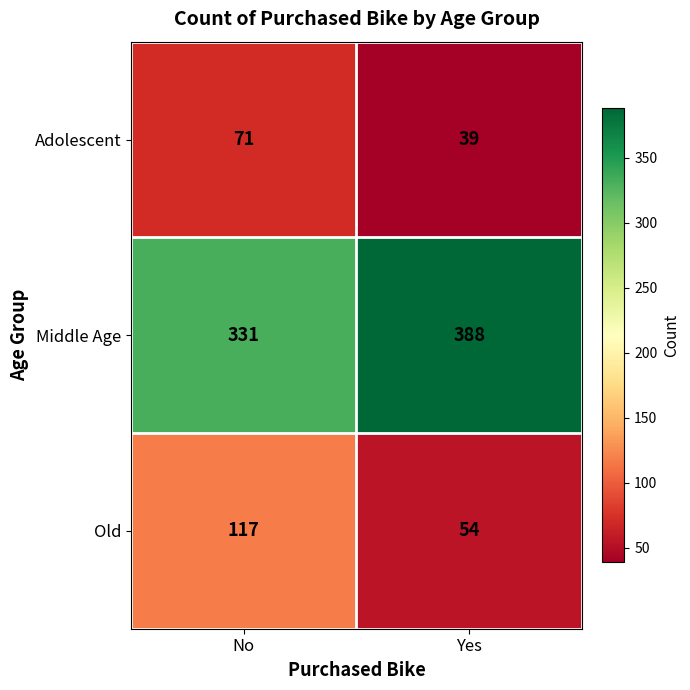

At which category does the chart reach its minimum across all series?

Yes